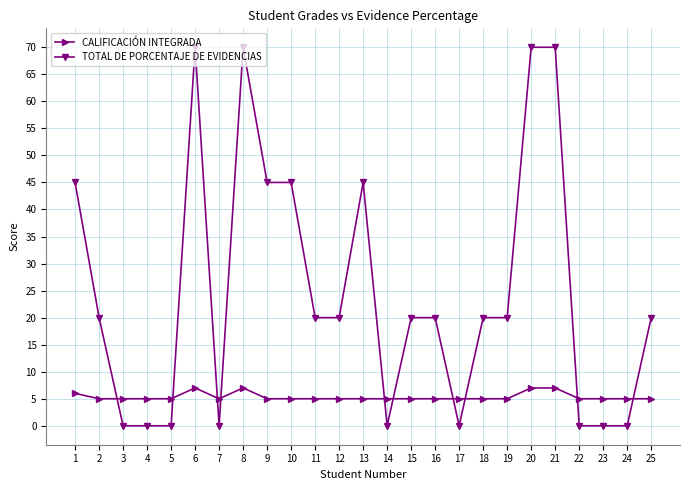

At how many categories does at least one series exceed 56?

4